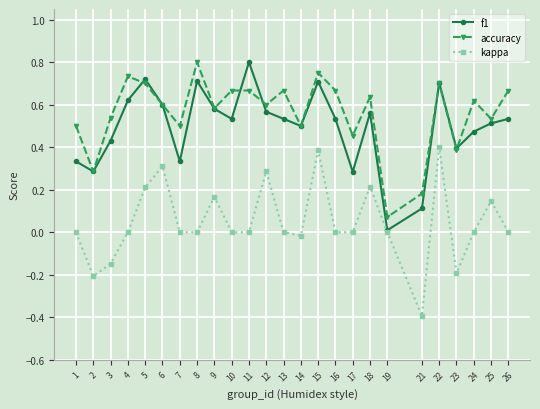

At which label is f1 closest to 0?

19